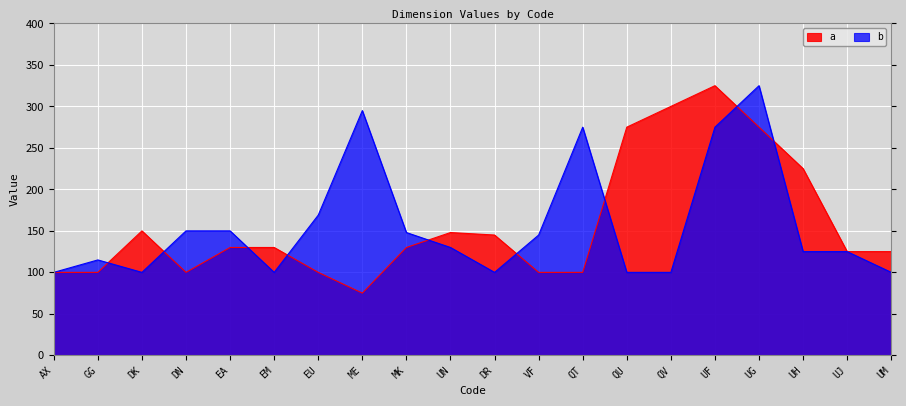

Is the value of b at QV greater than the value of a at UG?

No